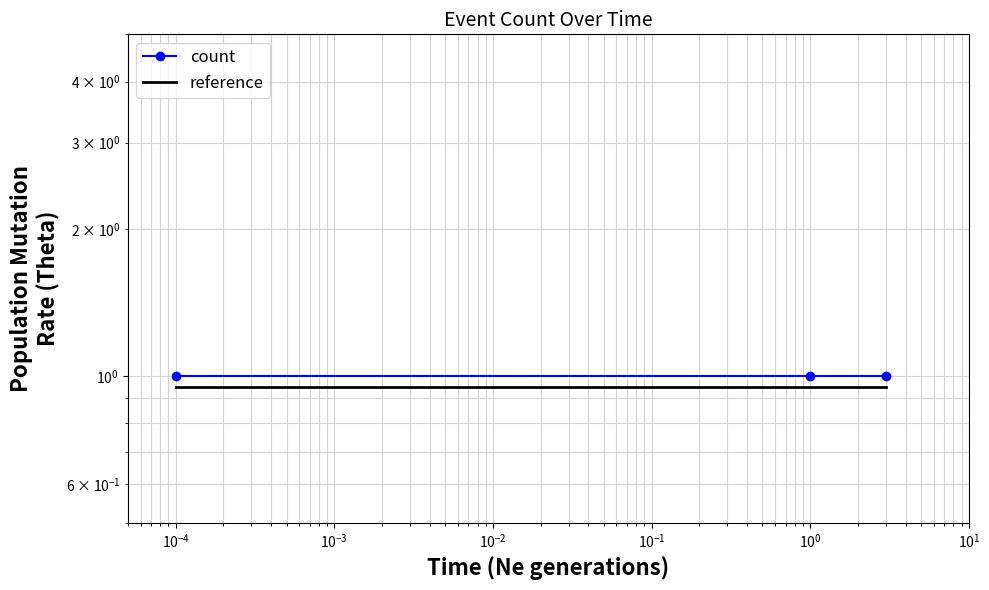

Is the value of reference at $\mathdefault{10^{-5}}$ greater than the value of count at $\mathdefault{10^{-5}}$?

No